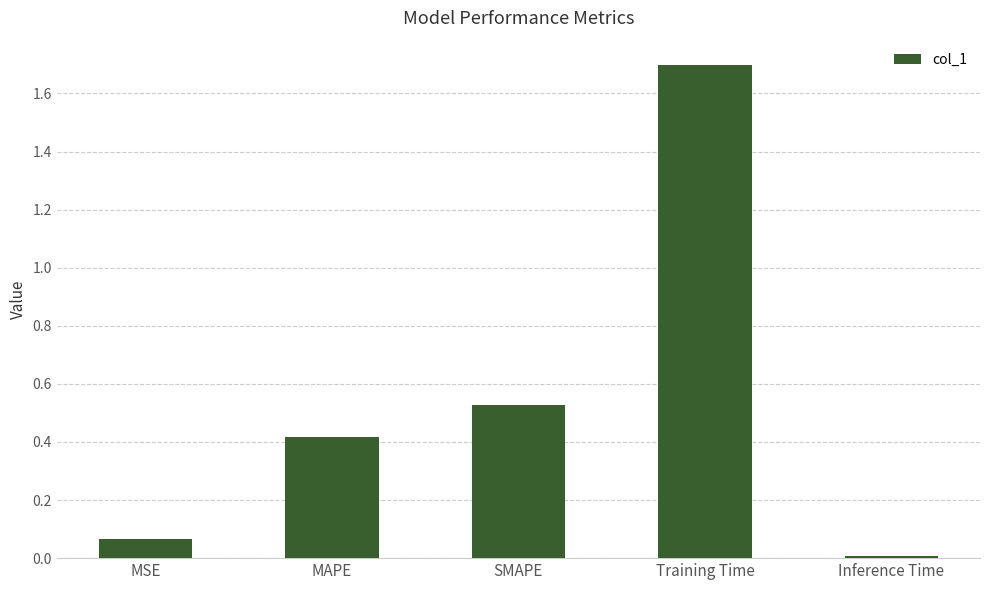

True or false: the data shows 0.4 at Training Time.

False